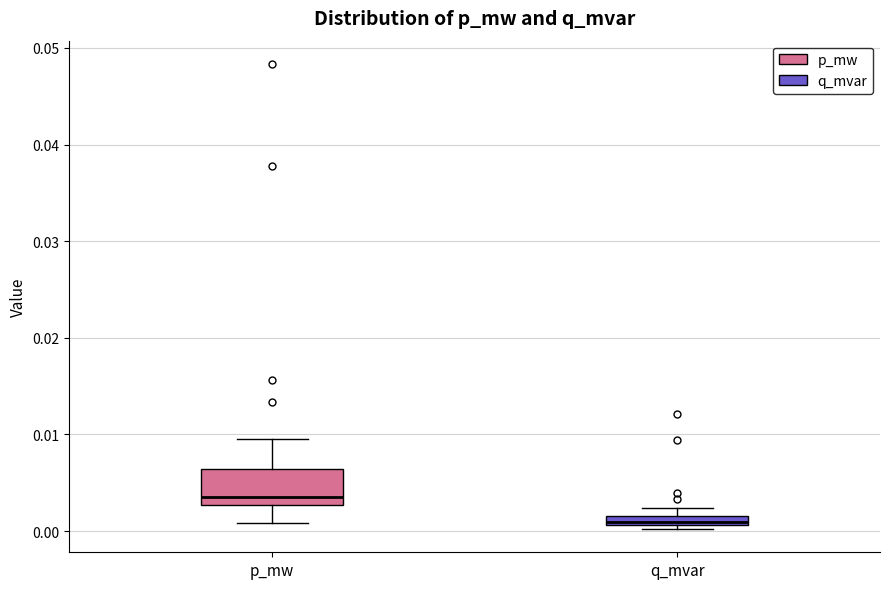

Comparing the boxes themselves (not the whiskers), which one is the tallest?

p_mw